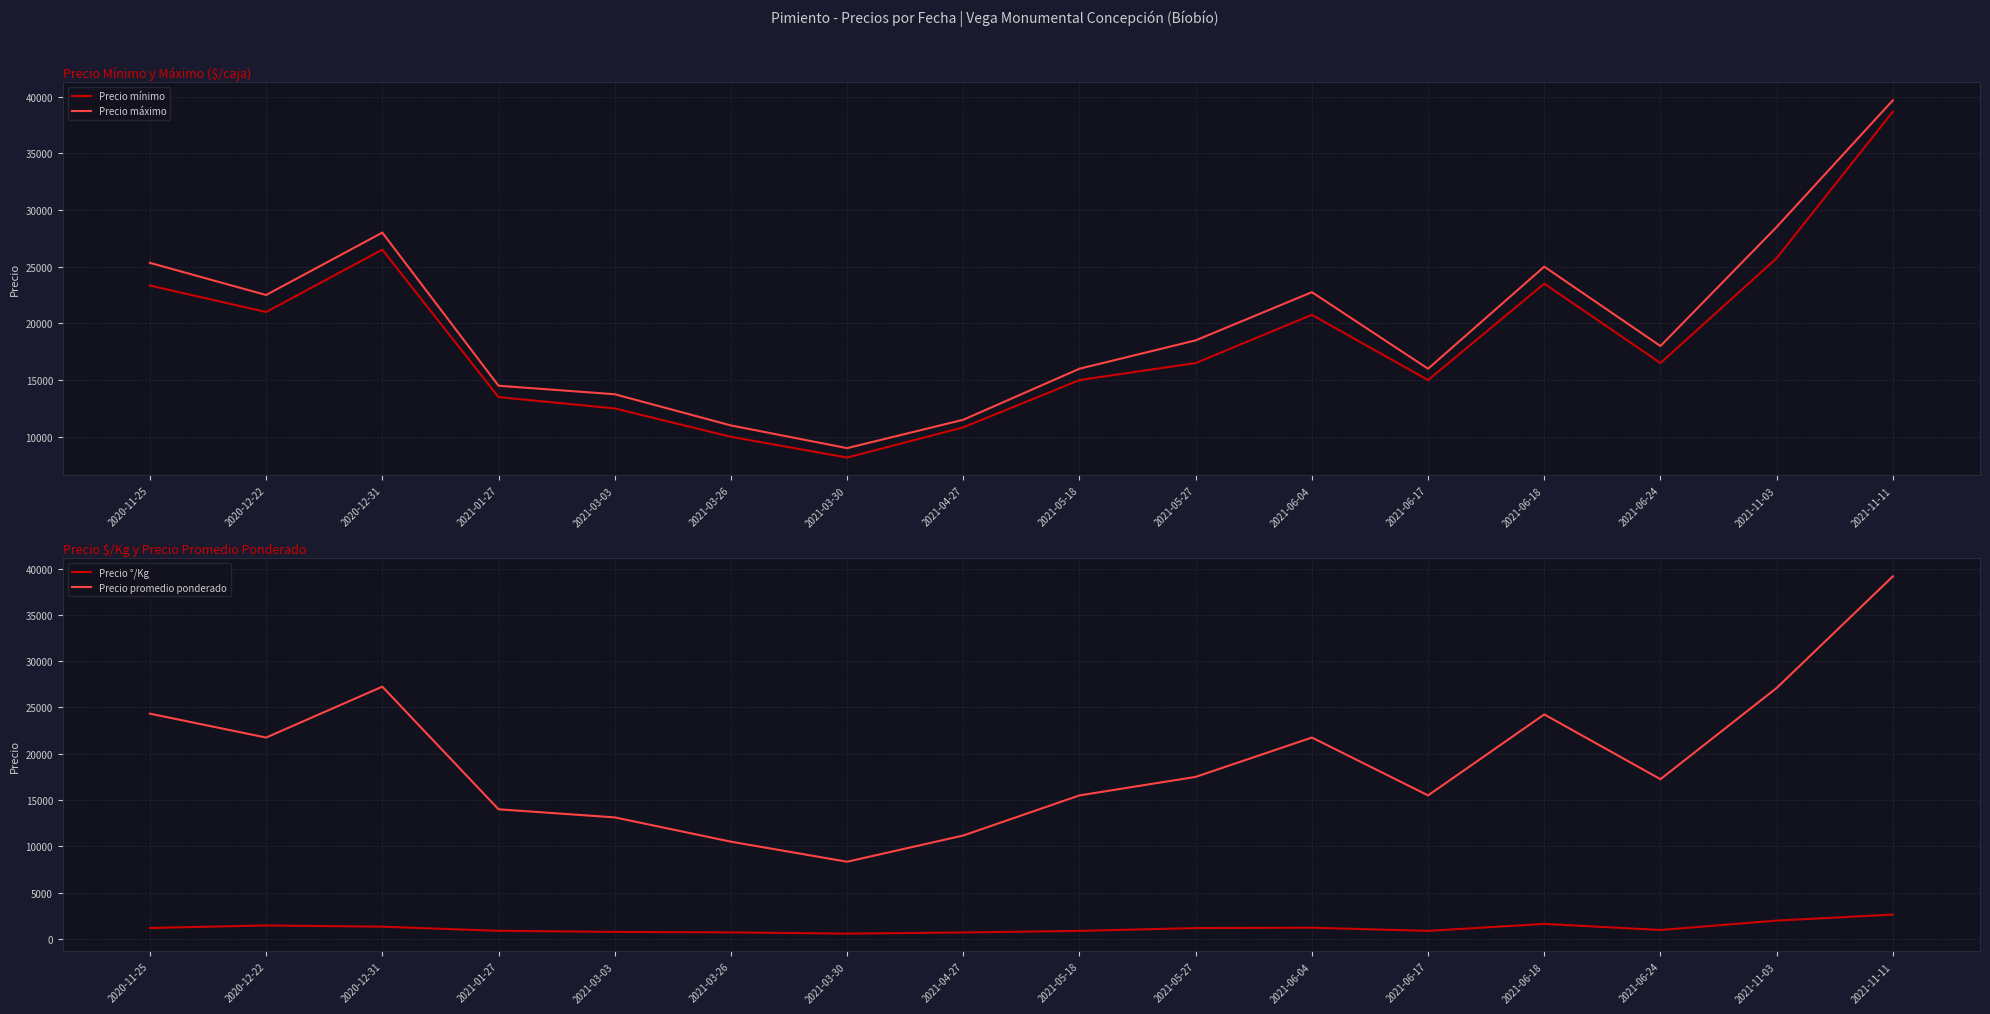

Reading left to right, what are all the values shown in this chart?

Precio mínimo: 2020-11-25=23333	2020-12-22=21000	2020-12-31=26500	2021-01-27=13500	2021-03-03=12500	2021-03-26=10000	2021-03-30=8167	2021-04-27=10833	2021-05-18=15000	2021-05-27=16500	2021-06-04=20750	2021-06-17=15000	2021-06-18=23500	2021-06-24=16500	2021-11-03=25750	2021-11-11=38667
Precio máximo: 2020-11-25=25333	2020-12-22=22500	2020-12-31=28000	2021-01-27=14500	2021-03-03=13750	2021-03-26=11000	2021-03-30=9000	2021-04-27=11500	2021-05-18=16000	2021-05-27=18500	2021-06-04=22750	2021-06-17=16000	2021-06-18=25000	2021-06-24=18000	2021-11-03=28500	2021-11-11=39667
Precio °/Kg: 2020-11-25=1178	2020-12-22=1450	2020-12-31=1317	2021-01-27=870	2021-03-03=752	2021-03-26=700	2021-03-30=565	2021-04-27=692	2021-05-18=861	2021-05-27=1167	2021-06-04=1207	2021-06-17=861	2021-06-18=1617	2021-06-24=959	2021-11-03=1974	2021-11-11=2622
Precio promedio ponderado: 2020-11-25=24333	2020-12-22=21750	2020-12-31=27250	2021-01-27=14000	2021-03-03=13125	2021-03-26=10500	2021-03-30=8333	2021-04-27=11167	2021-05-18=15500	2021-05-27=17500	2021-06-04=21750	2021-06-17=15500	2021-06-18=24250	2021-06-24=17250	2021-11-03=27106	2021-11-11=39167